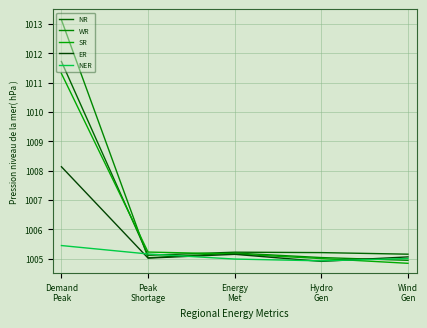

Which series changed the most between Peak
Shortage and Wind
Gen?

SR